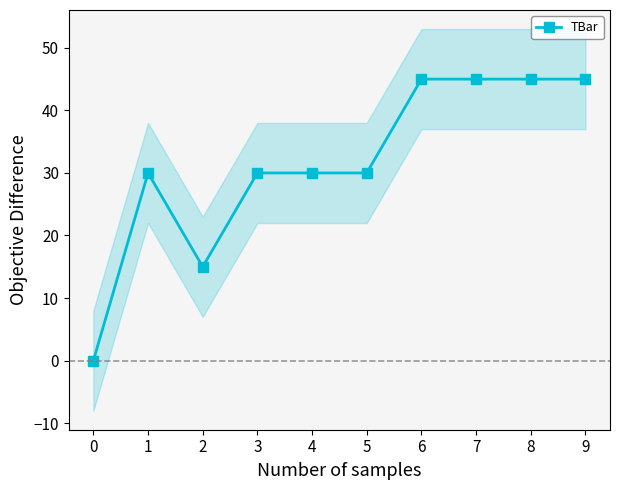

Count the values in the range 30 to 45.

8